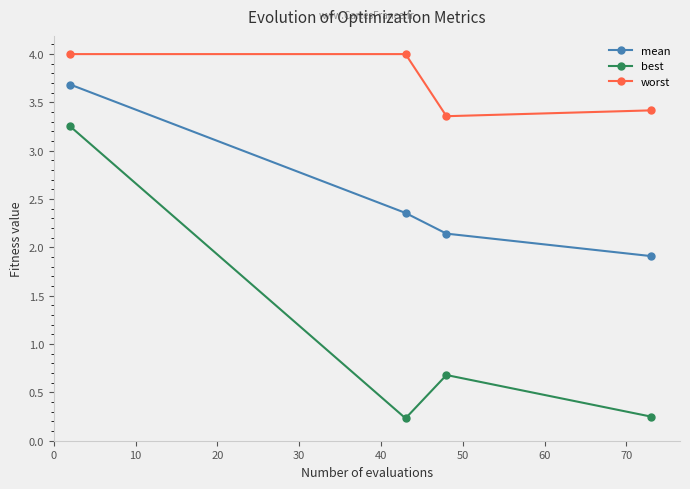

Rank the series by their maximum value, from lowest to highest.

best, mean, worst